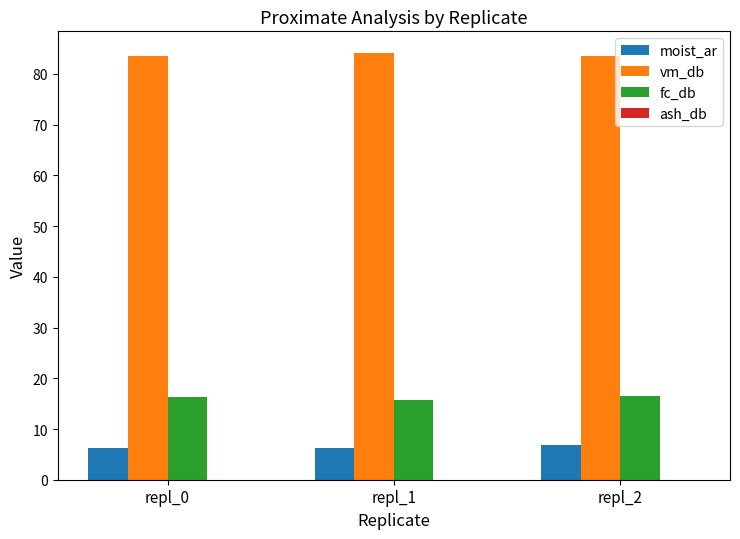

What is the approximate value of moist_ar at repl_2?

6.9